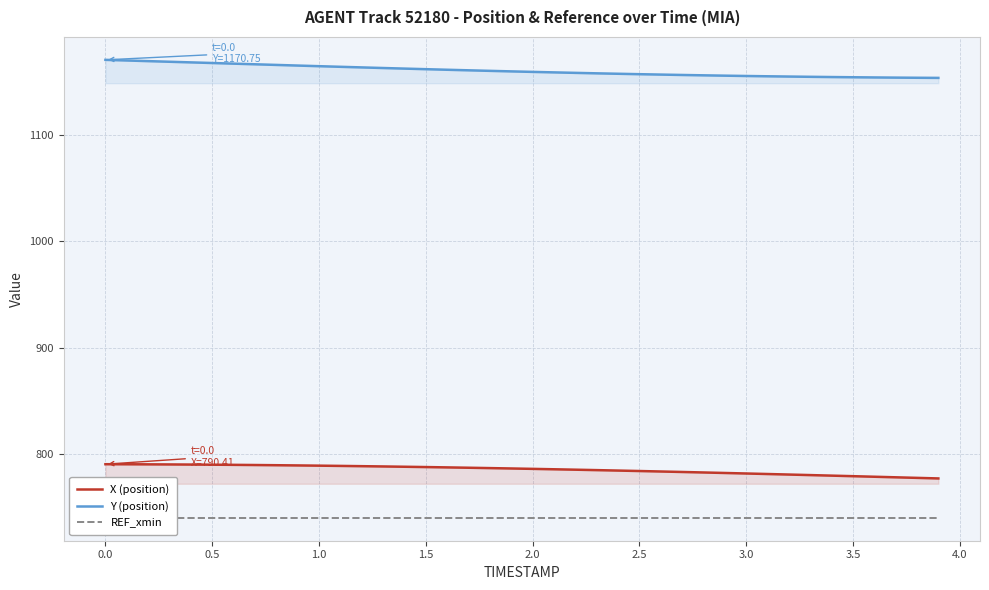

Reading right to left, what are all the values shown in this chart?

X (position): 777.0	777.6	778.1	778.6	779.1	779.7	780.2	780.7	781.2	781.7	782.2	782.6	783.1	783.6	784.0	784.4	784.8	785.3	785.6	786.0	786.4	786.8	787.1	787.4	787.7	788.0	788.3	788.6	788.8	789.0	789.3	789.5	789.6	789.8	790.0	790.1	790.2	790.3	790.4	790.4
Y (position): 1153.8	1153.9	1154.0	1154.2	1154.4	1154.6	1154.8	1155.0	1155.3	1155.6	1155.9	1156.2	1156.5	1156.9	1157.3	1157.7	1158.1	1158.5	1159.0	1159.4	1159.9	1160.4	1160.9	1161.4	1162.0	1162.5	1163.1	1163.6	1164.2	1164.8	1165.4	1166.0	1166.6	1167.2	1167.8	1168.4	1169.0	1169.5	1170.2	1170.8
REF_xmin: 740.0	740.0	740.0	740.0	740.0	740.0	740.0	740.0	740.0	740.0	740.0	740.0	740.0	740.0	740.0	740.0	740.0	740.0	740.0	740.0	740.0	740.0	740.0	740.0	740.0	740.0	740.0	740.0	740.0	740.0	740.0	740.0	740.0	740.0	740.0	740.0	740.0	740.0	740.0	740.0